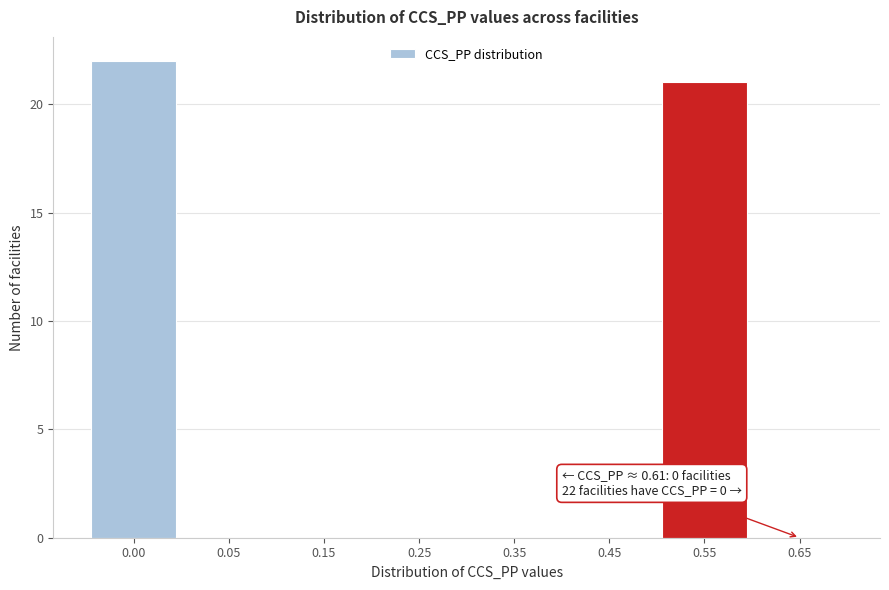

Reading left to right, what are all the values shown in this chart?

0.00=22	0.05=0	0.15=0	0.25=0	0.35=0	0.45=0	0.55=21	0.65=0